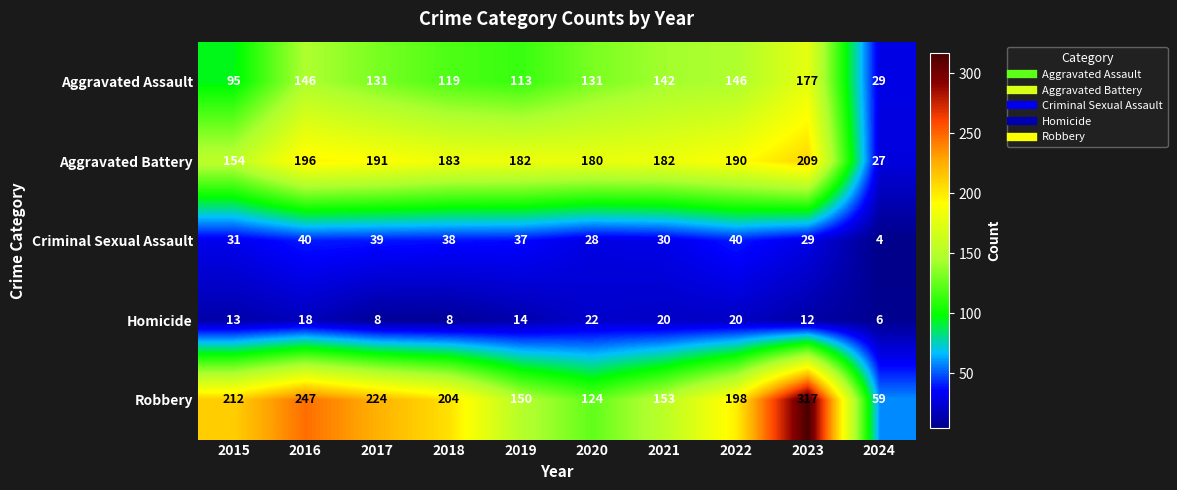

Which series has the largest range (max minus min)?

Robbery